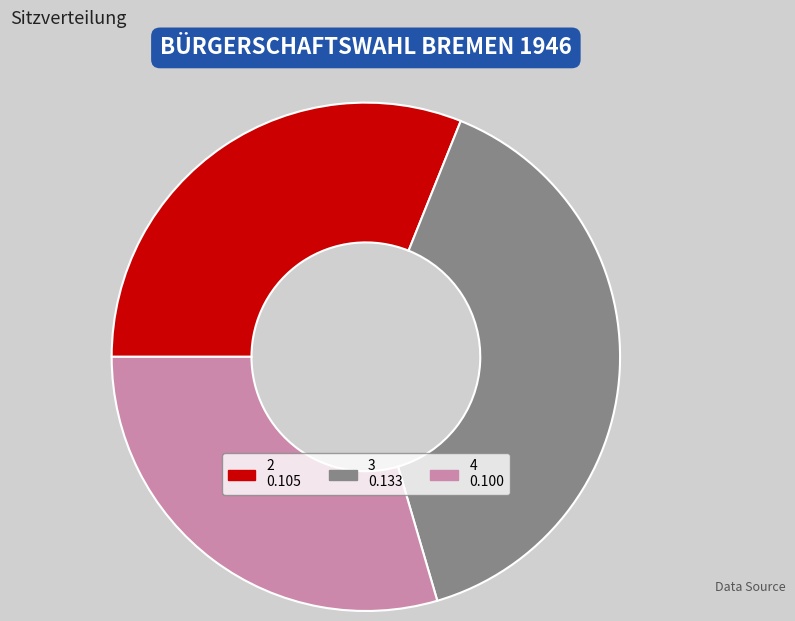

How many segments does this pie chart have?

3